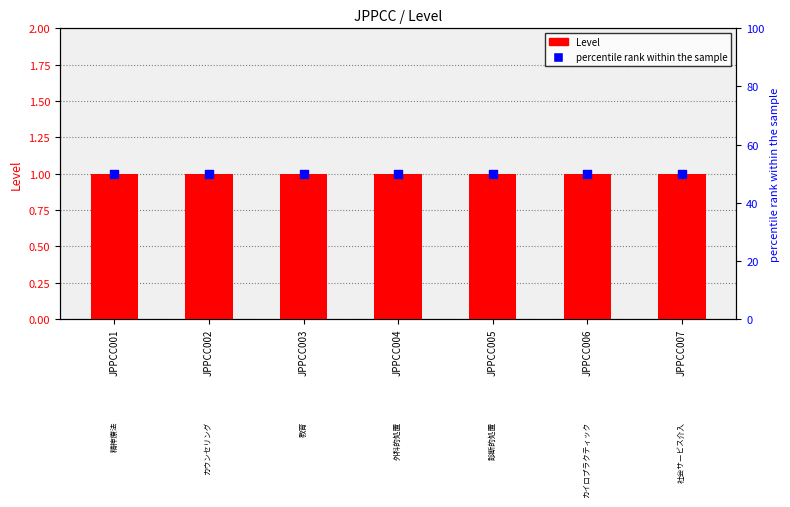

Which series has the widest spread of Y values?

Level